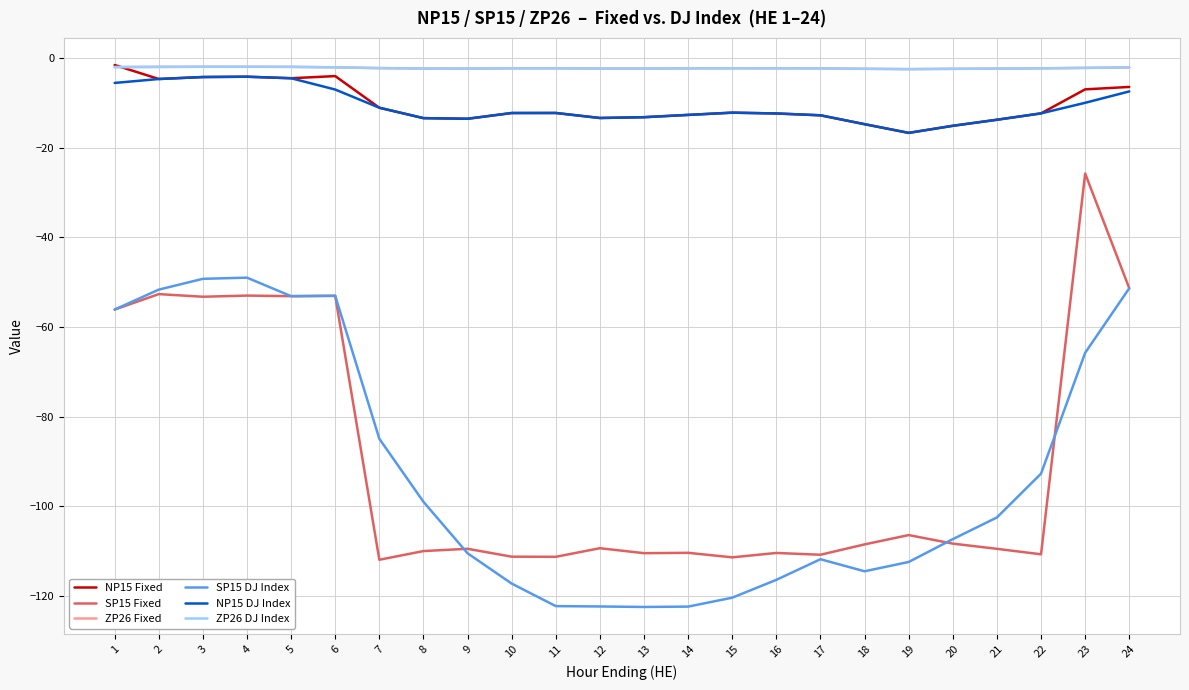

Does the chart display data point markers on the line(s)?

No